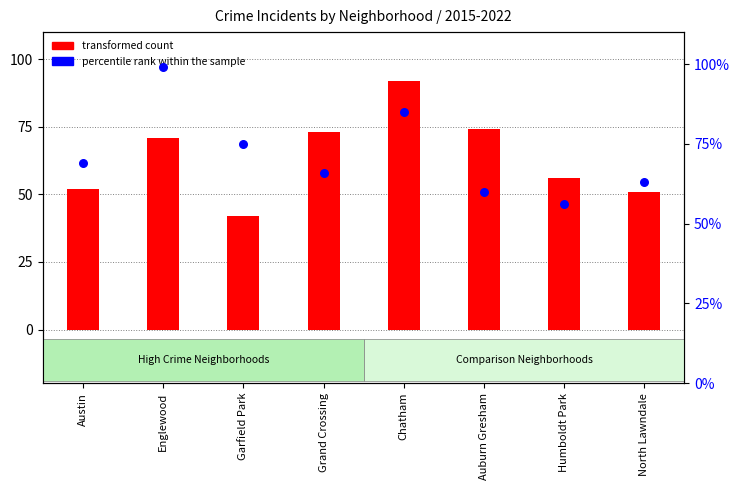

Is the value of percentile rank within the sample at North Lawndale greater than the value of transformed count at Englewood?

No